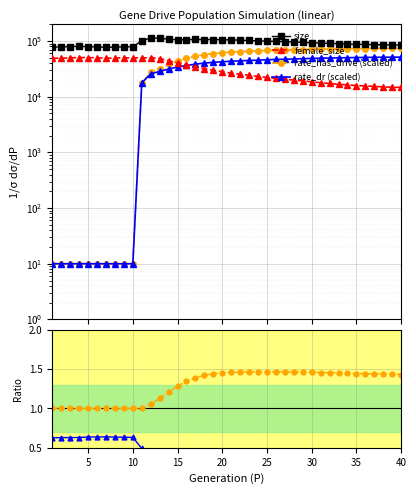

True or false: rate_has_drive (scaled) and female/size cross at least once.

False